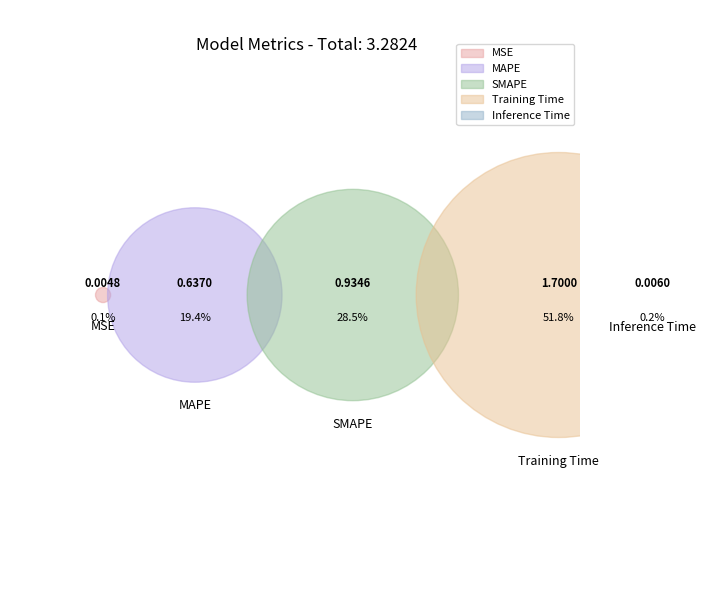

What percentage is the MAPE slice, to the nearest percent?

19%